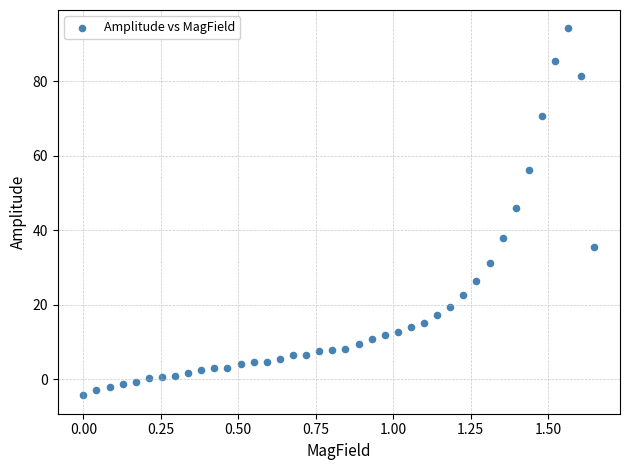

What is the range of X values (max minus min)?

1.6